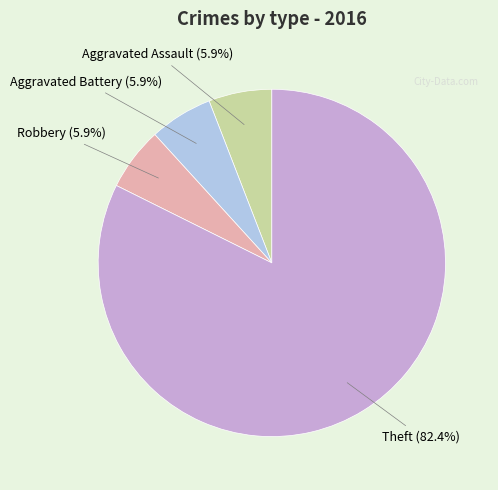

Is there any slice that represents more than half of the pie?

Yes